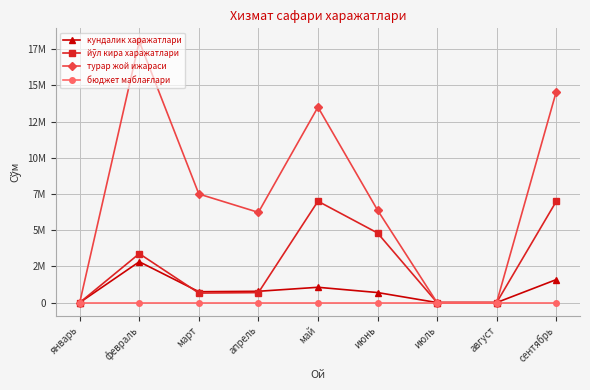

The value of кундалик харажатлари at январь is 0. True or false?

True